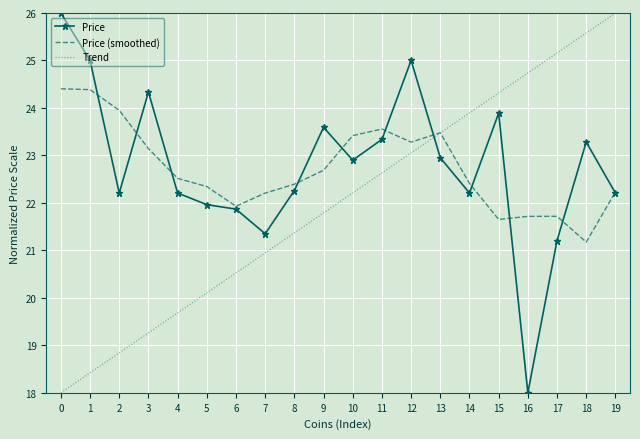

Is it true that Price (smoothed) equals 22.3 at 5?

True